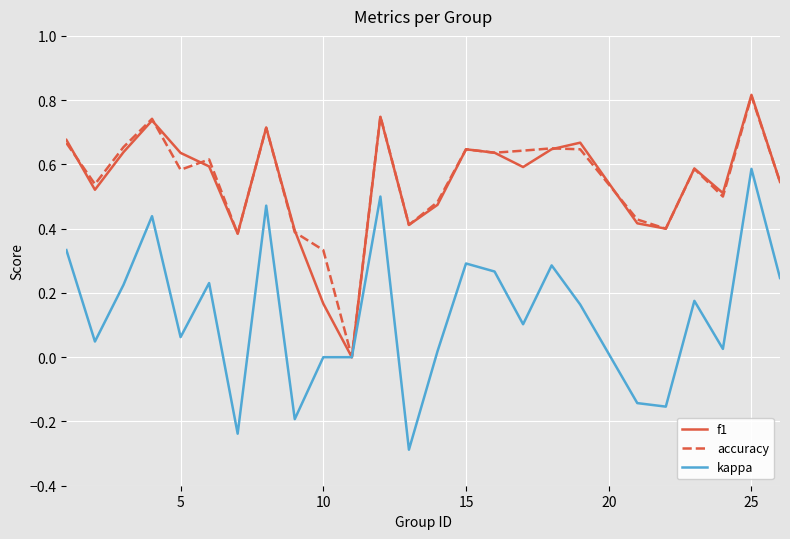

What is the smallest value displayed?

-0.3